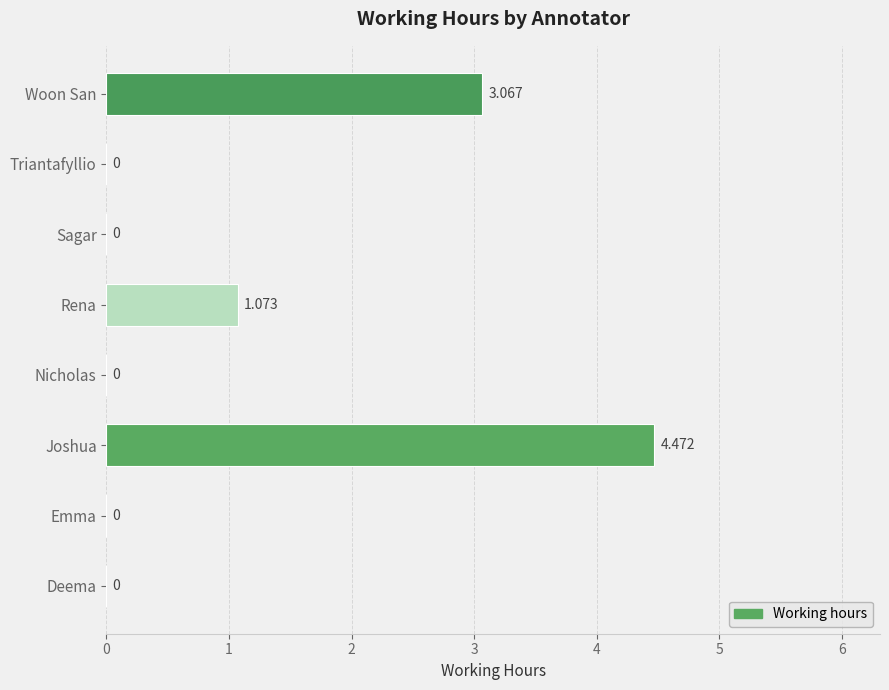

Between Triantafyllio and Woon San, which is larger?

Woon San